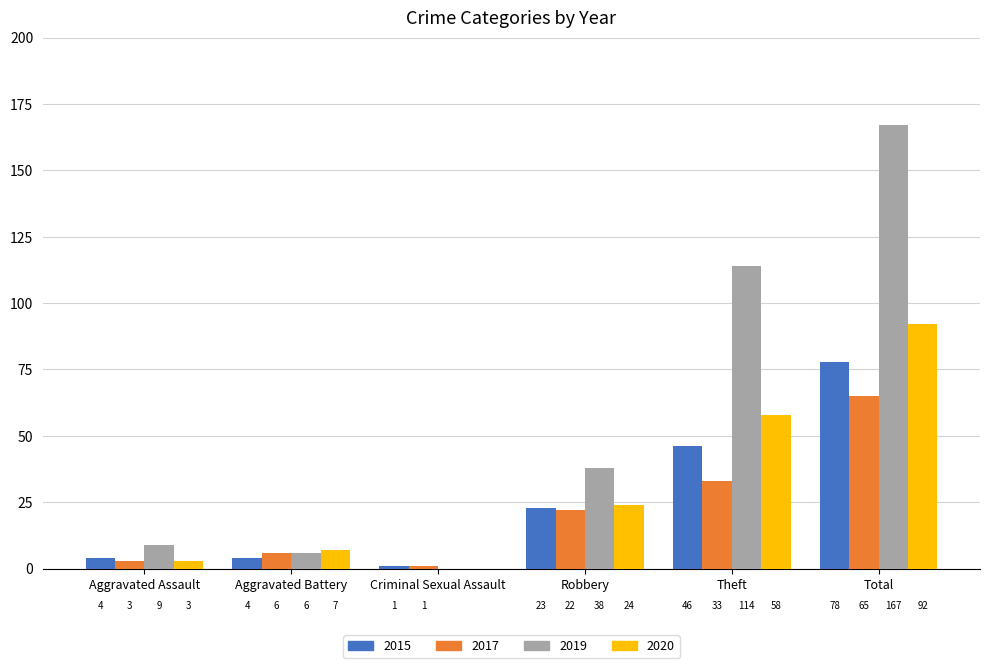

The 2020 series shows 42 at Robbery. True or false?

False